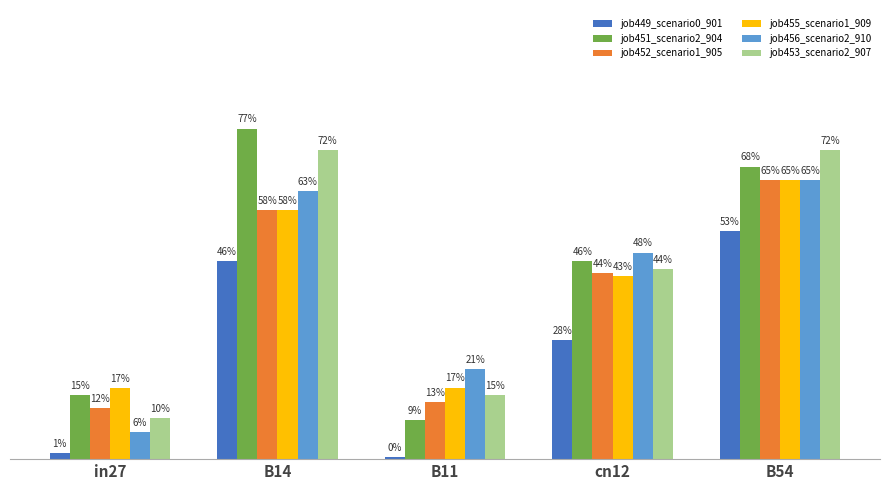

Does the chart contain stacked bars?

No